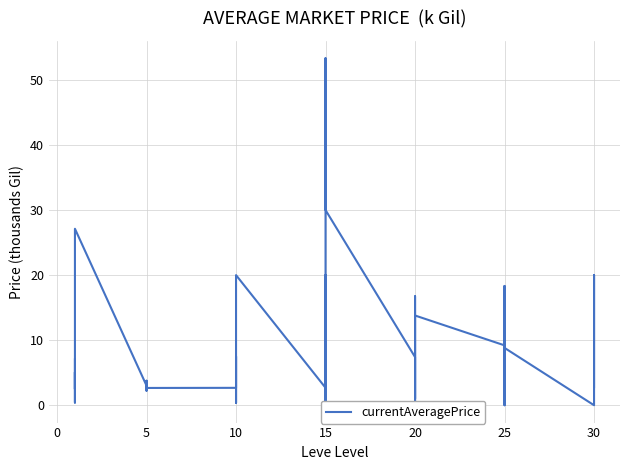

Is this an area chart (filled region under the line)?

No